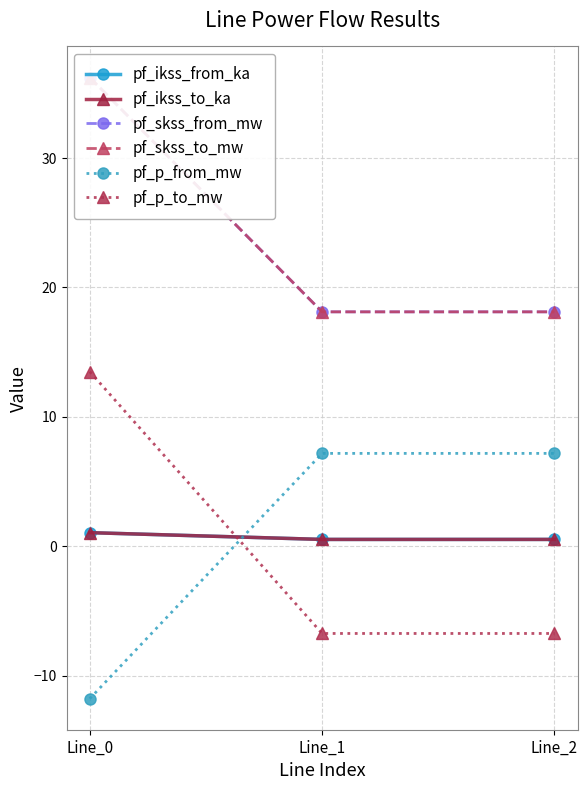

Reading left to right, what are all the values shown in this chart?

pf_ikss_from_ka: 1.0	0.5	0.5
pf_ikss_to_ka: 1.0	0.5	0.5
pf_skss_from_mw: 36.2	18.1	18.1
pf_skss_to_mw: 36.2	18.1	18.1
pf_p_from_mw: -11.8	7.2	7.2
pf_p_to_mw: 13.5	-6.7	-6.7